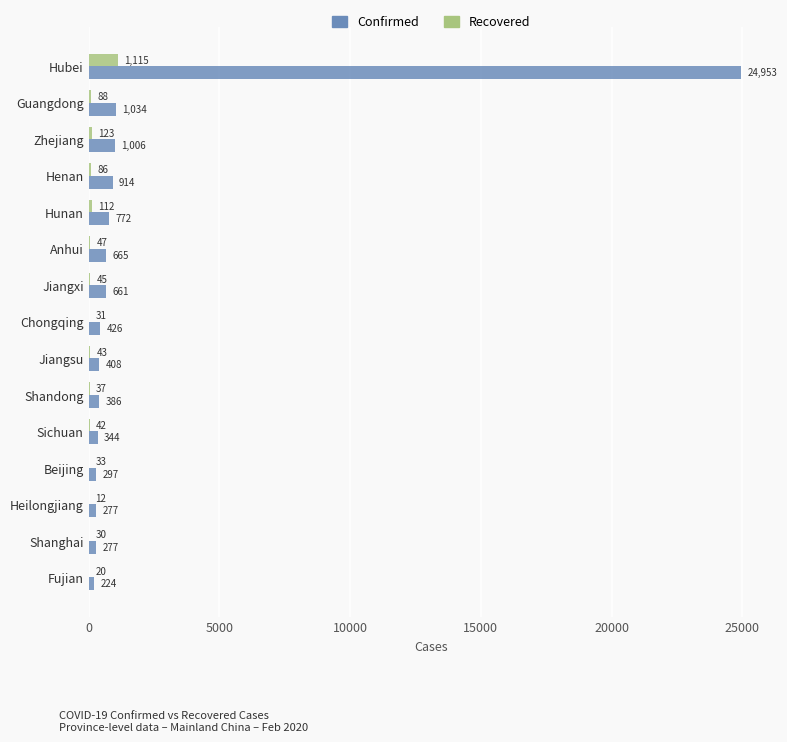

What is the sum of the Recovered values at Anhui and Henan?

133